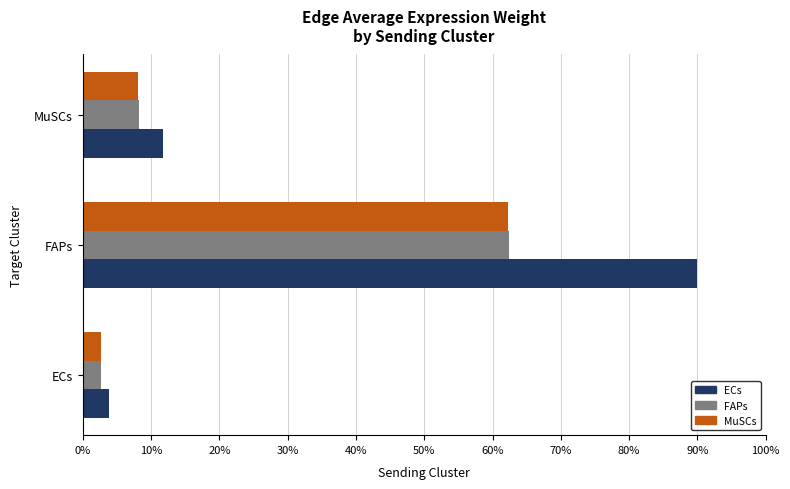

What is the maximum value for MuSCs?

62.3